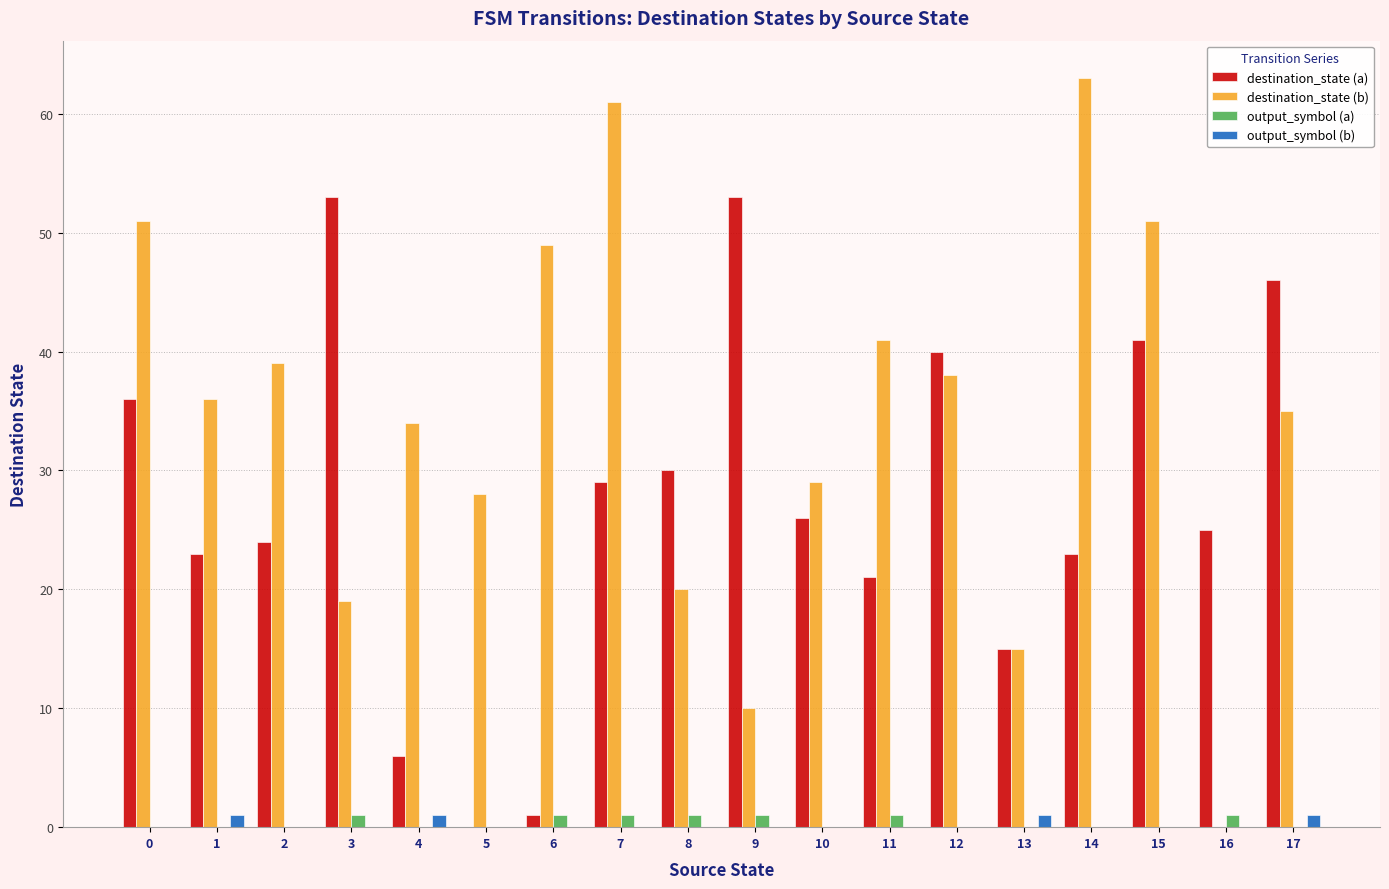

Reading left to right, extract all data points from this chart.

destination_state (a): 0=36	1=23	2=24	3=53	4=6	5=0	6=1	7=29	8=30	9=53	10=26	11=21	12=40	13=15	14=23	15=41	16=25	17=46
destination_state (b): 0=51	1=36	2=39	3=19	4=34	5=28	6=49	7=61	8=20	9=10	10=29	11=41	12=38	13=15	14=63	15=51	16=0	17=35
output_symbol (a): 0=0	1=0	2=0	3=1	4=0	5=0	6=1	7=1	8=1	9=1	10=0	11=1	12=0	13=0	14=0	15=0	16=1	17=0
output_symbol (b): 0=0	1=1	2=0	3=0	4=1	5=0	6=0	7=0	8=0	9=0	10=0	11=0	12=0	13=1	14=0	15=0	16=0	17=1